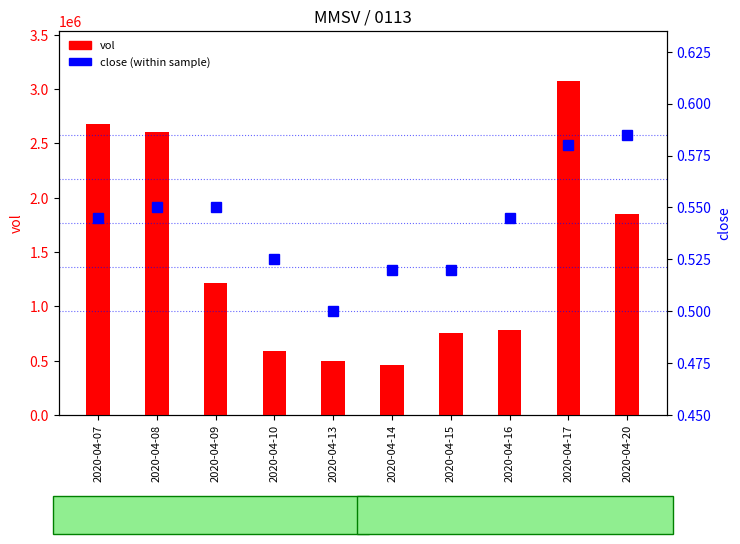

Which category has the highest value in the vol series?

2020-04-17